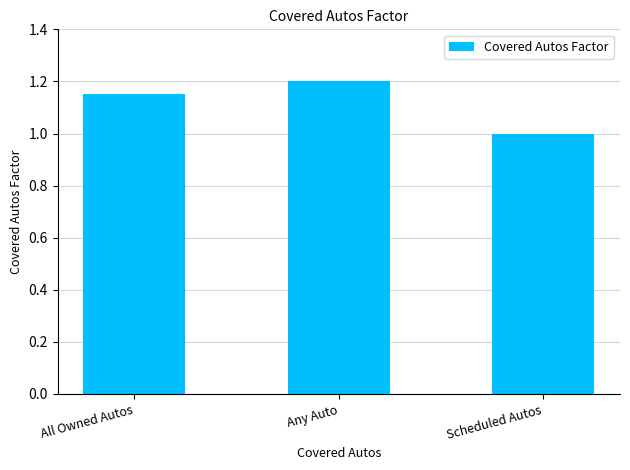

What is the label of the 1st bar from the right?

Scheduled Autos